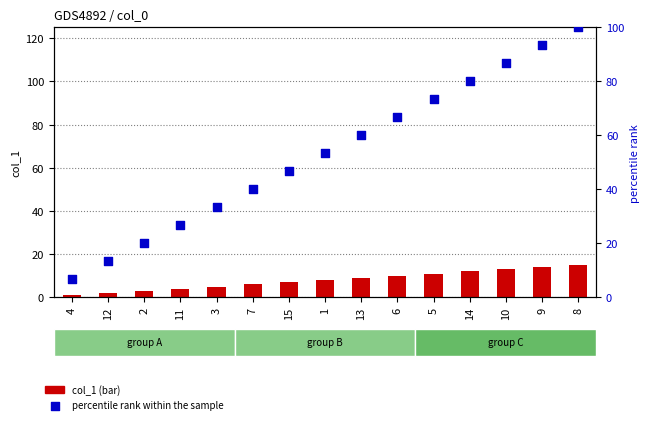

Is the value of col_1 (bar) at 2 greater than the value of percentile rank within the sample at 9?

No